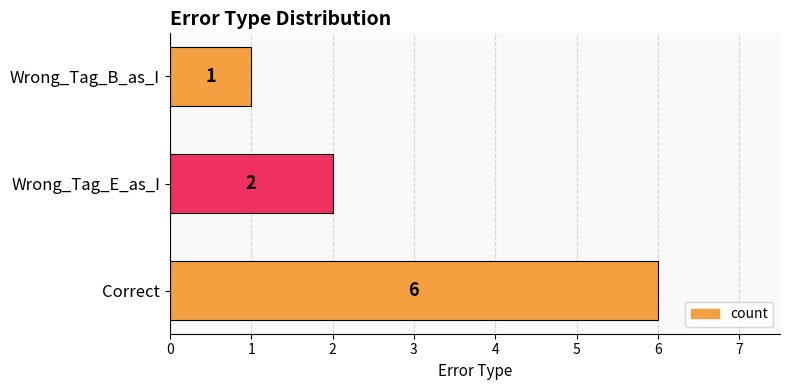

How many series are shown in this chart?

1